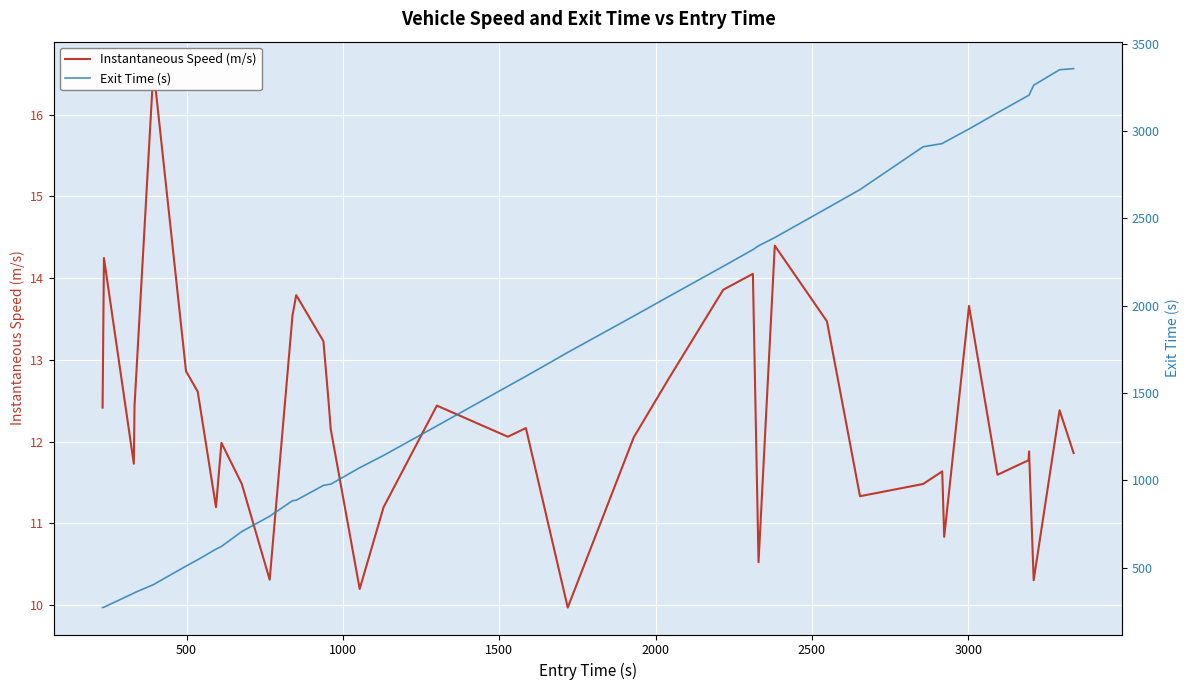

How many data points in Exit Time (s) are less than 1596?

20